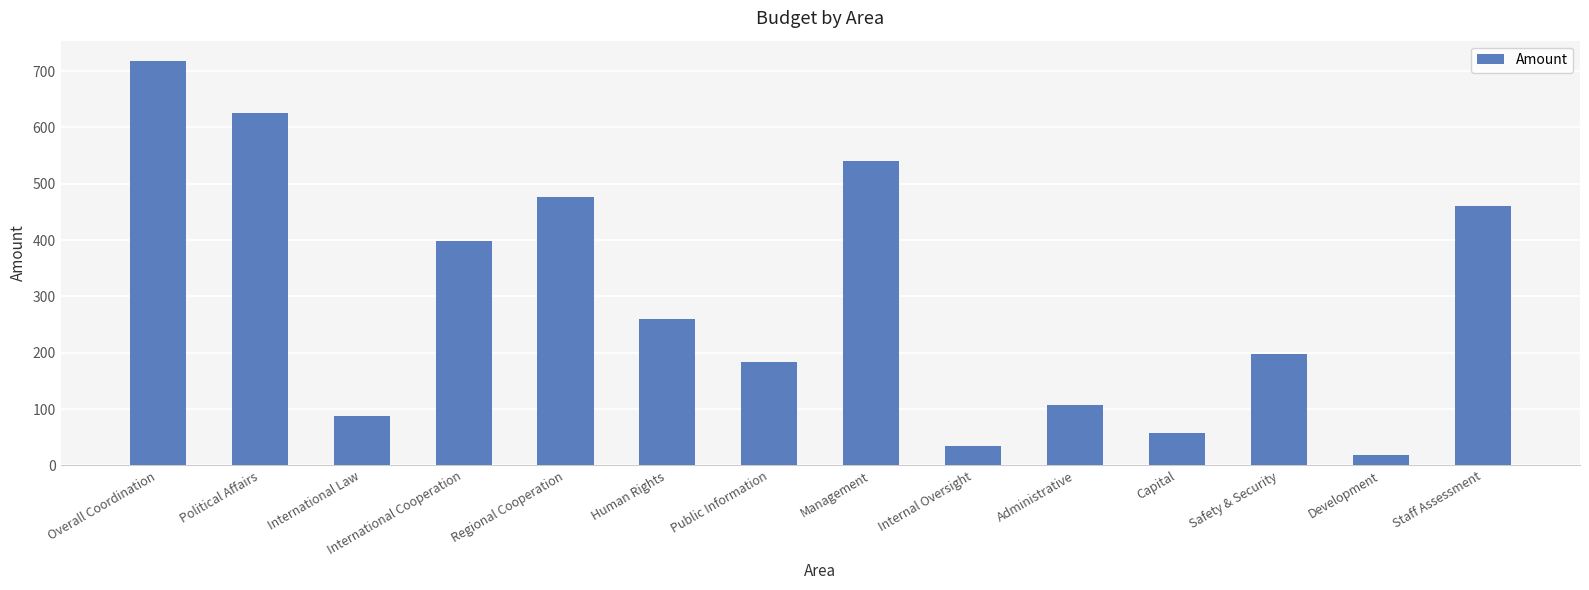

What is the minimum value shown in the chart?

18